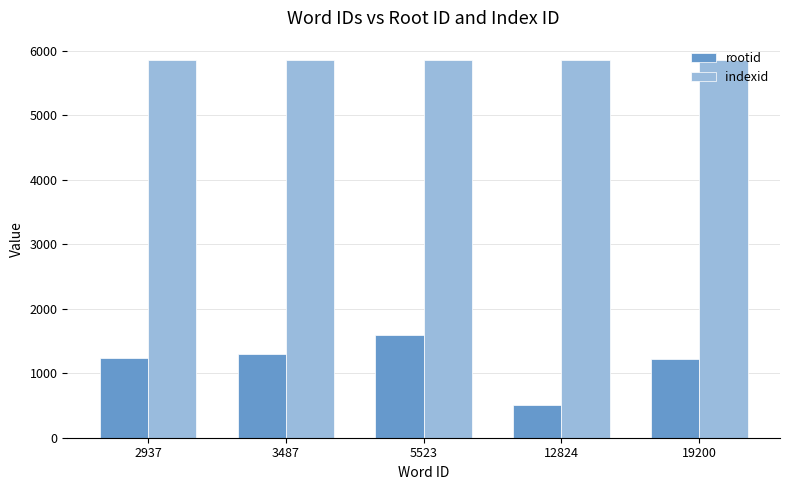

Rank the series by their maximum value, from lowest to highest.

rootid, indexid